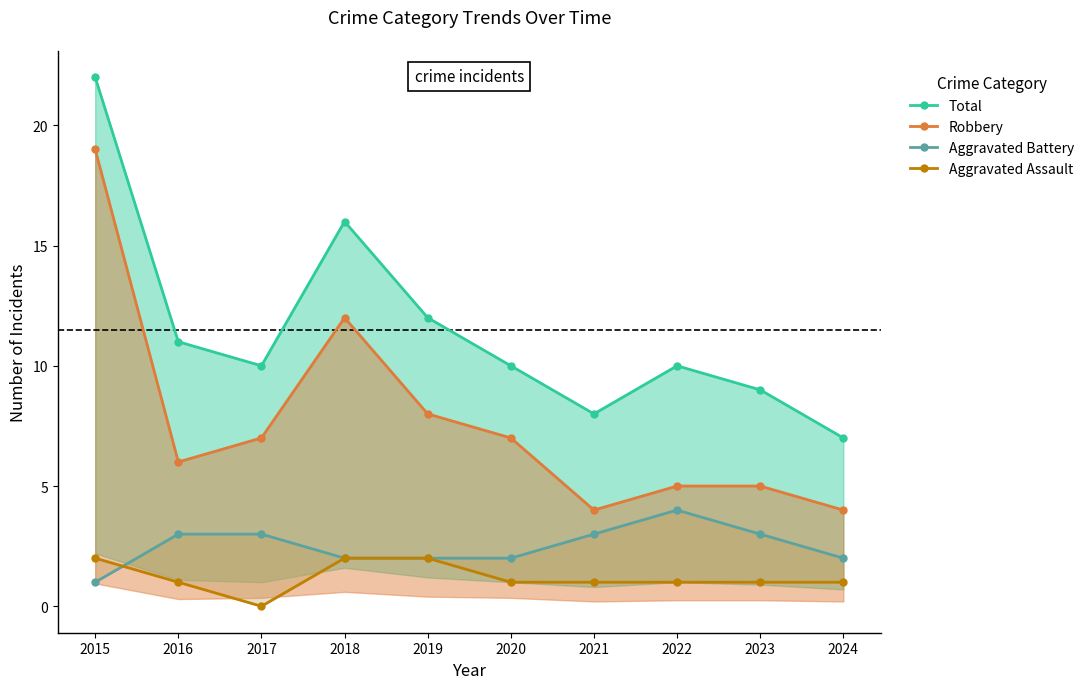

Is it true that Aggravated Assault equals 2 at 2024?

False